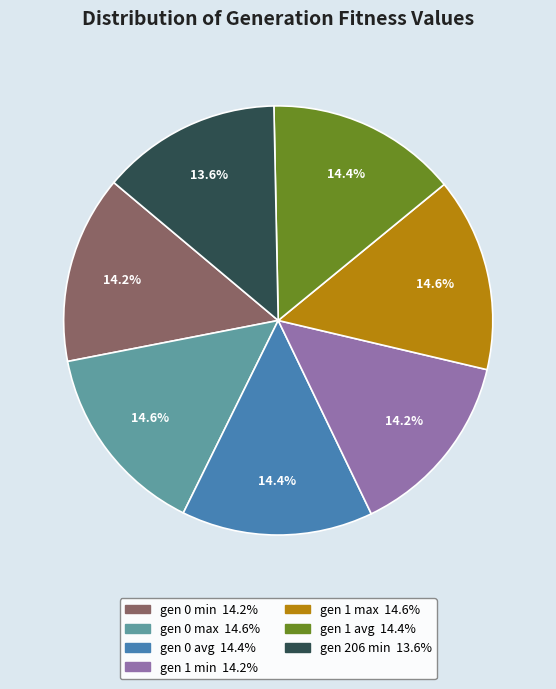

Which slice is the smallest?

gen 206 min